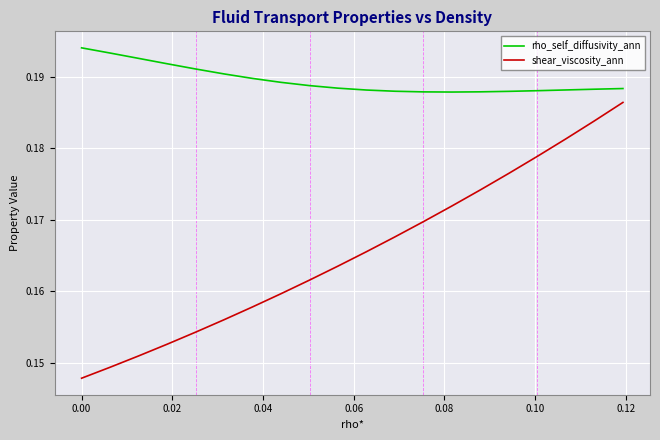

List the series in order of their overall mean, lowest first.

shear_viscosity_ann, rho_self_diffusivity_ann